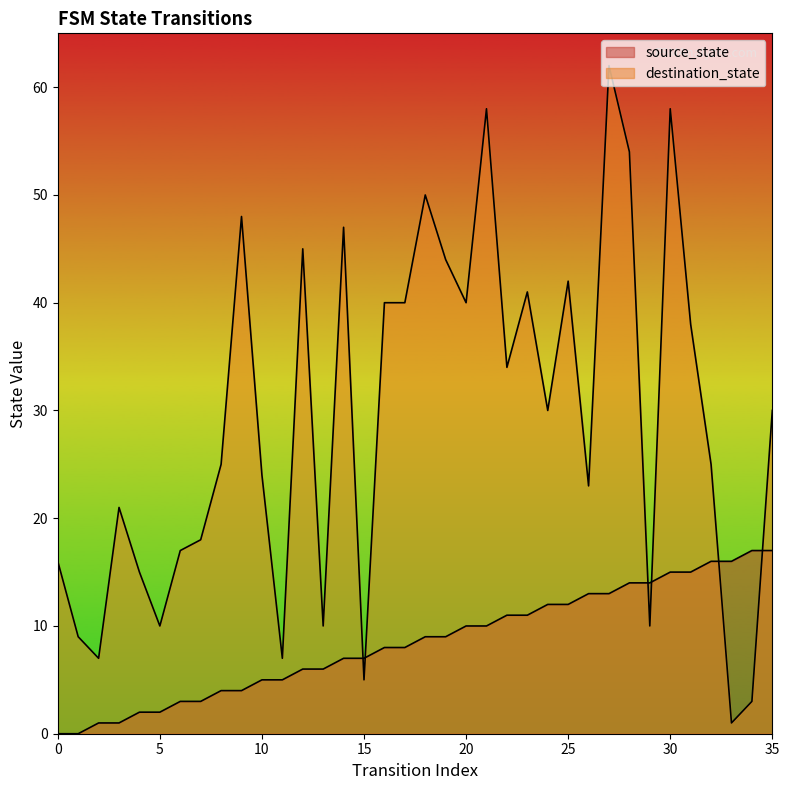

At which label is source_state closest to 8?

16